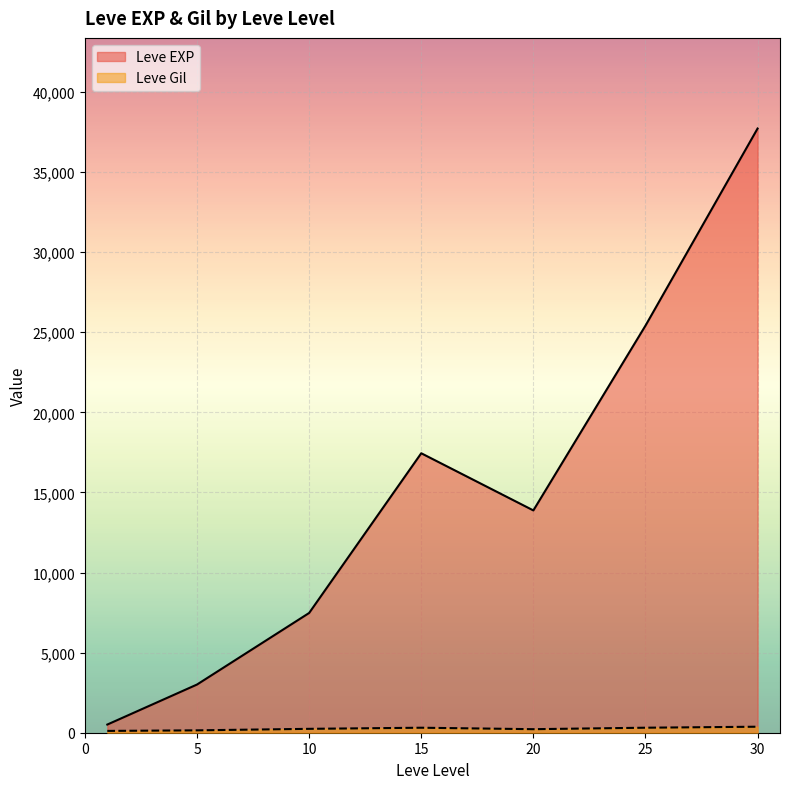

What is the average value of the Leve Gil series?

240